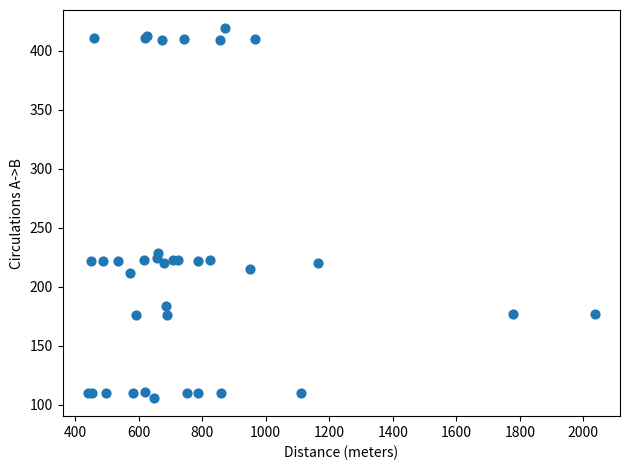

What Y value in the scatter plot is closest to 262?

229